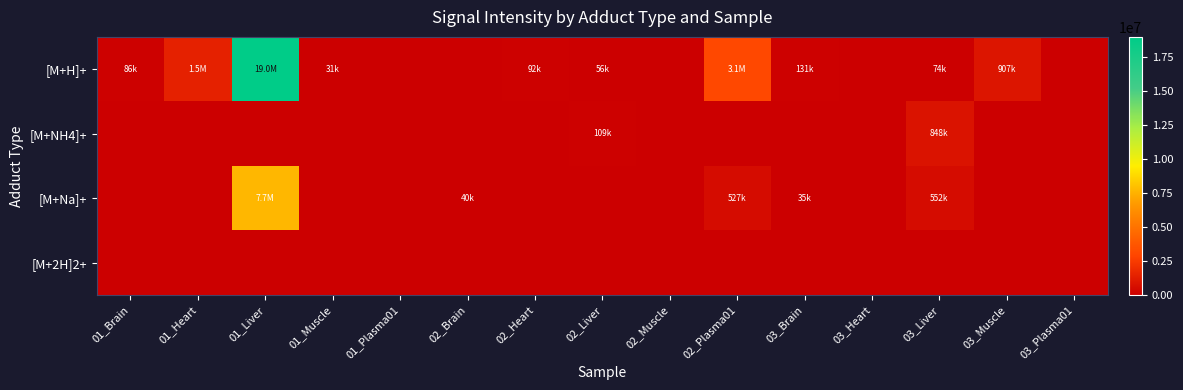

What is the spread (max minus min) of values at 01_Liver?

19002636